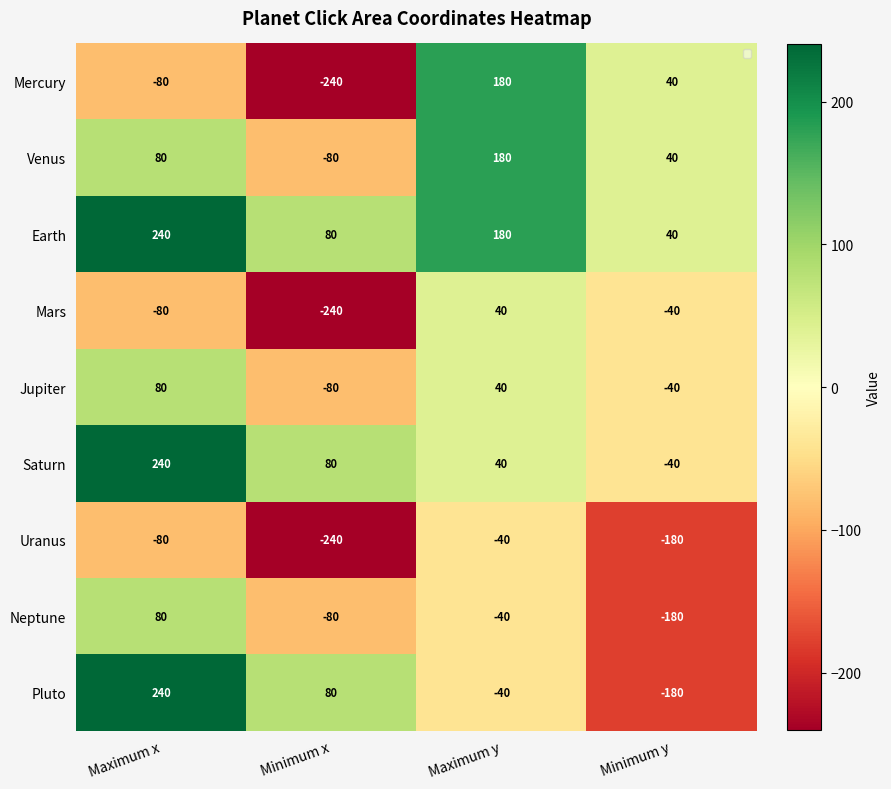

Where does the Pluto series first go above 80?

Maximum x